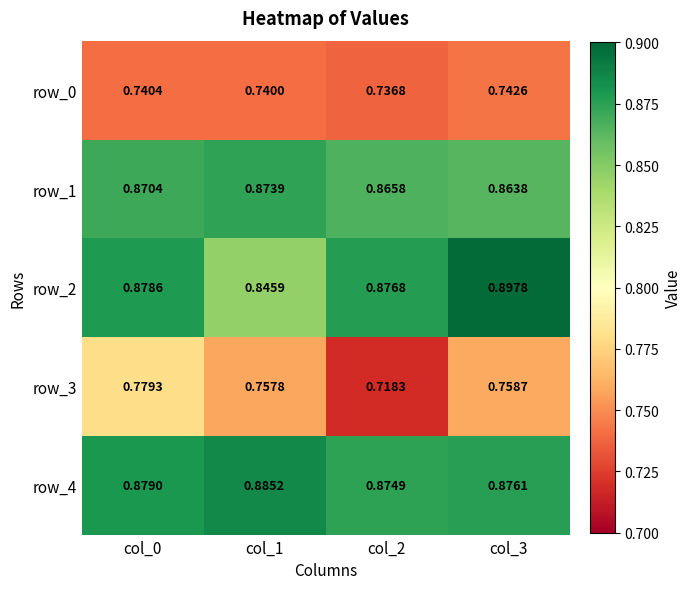

The value of row_2 at col_3 is 0.9. True or false?

True